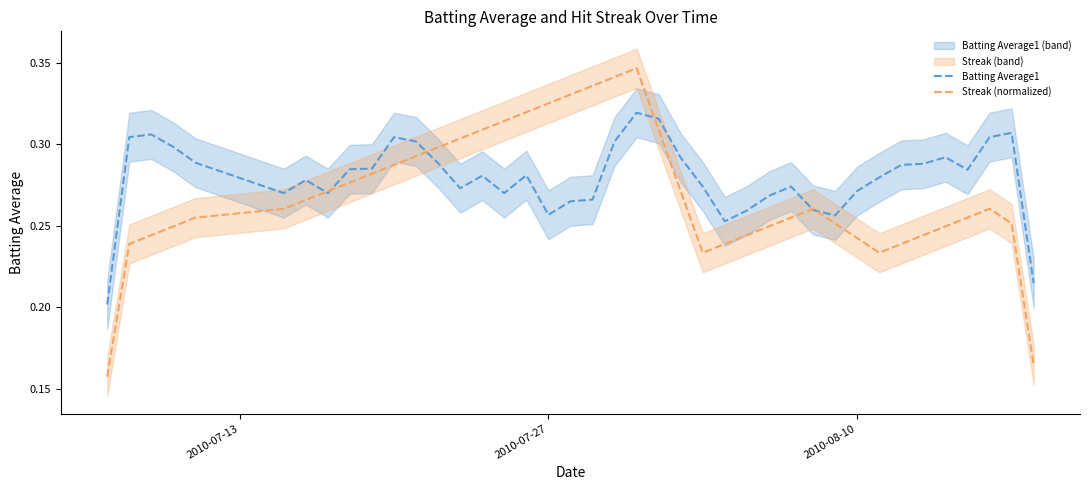

Does the chart have visible grid lines?

No